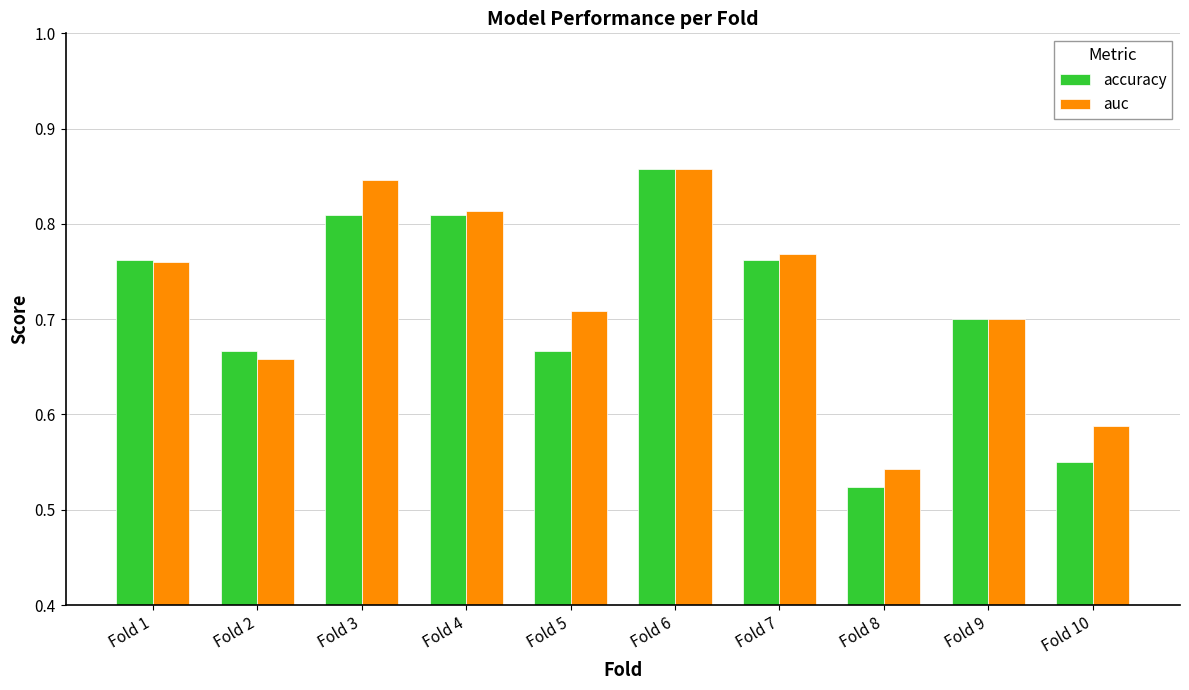

At which label is auc closest to 0?

Fold 8